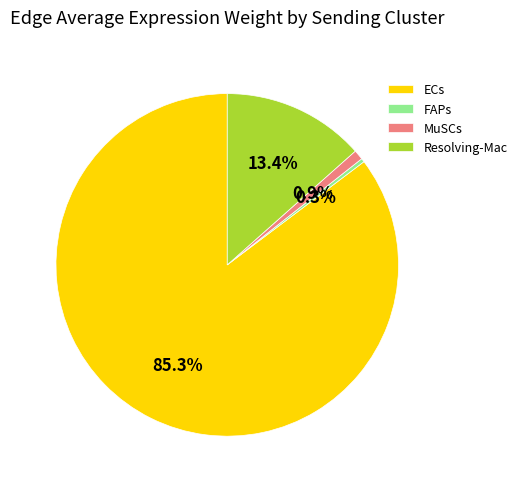

To the nearest percent, what is the difference between the FAPs and Resolving-Mac slice percentages?

13%